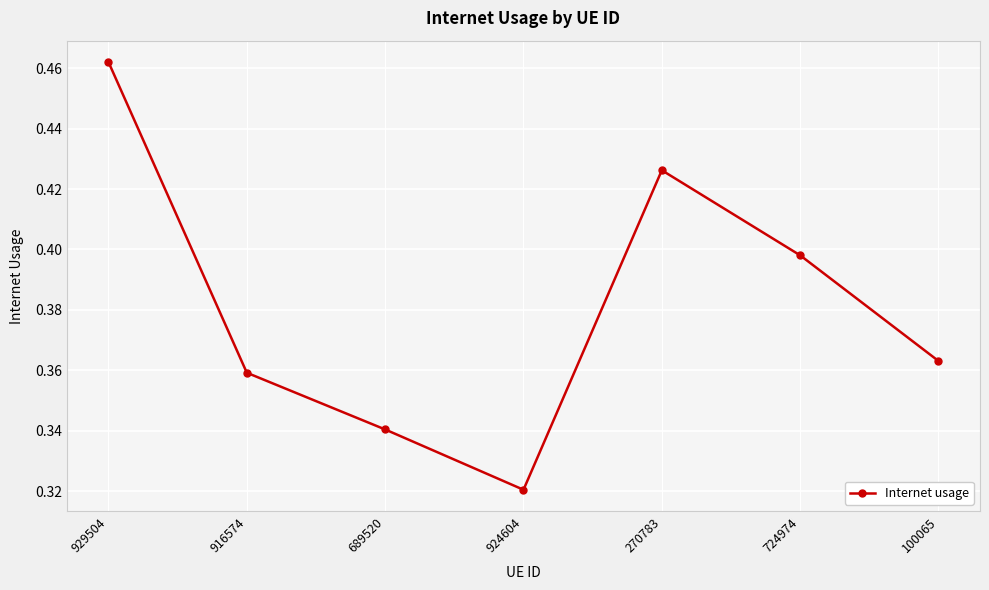

True or false: the data shows 0.6 at 724974.

False